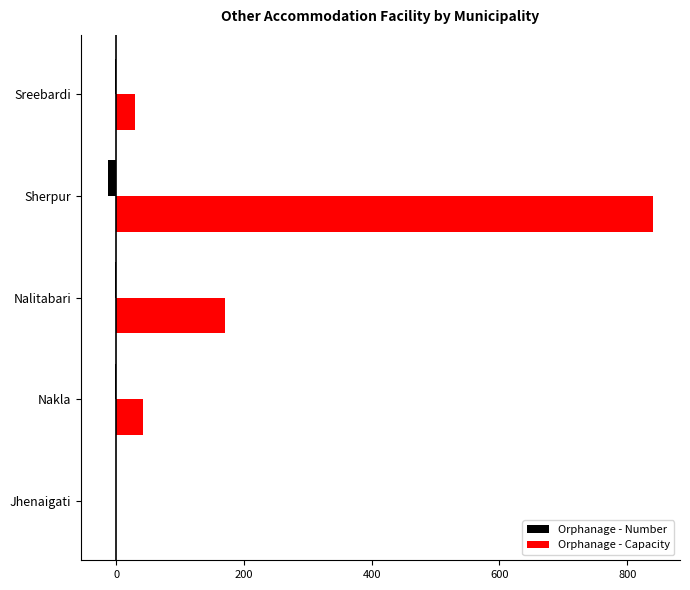

Which series has the largest total across all categories?

Orphanage - Capacity